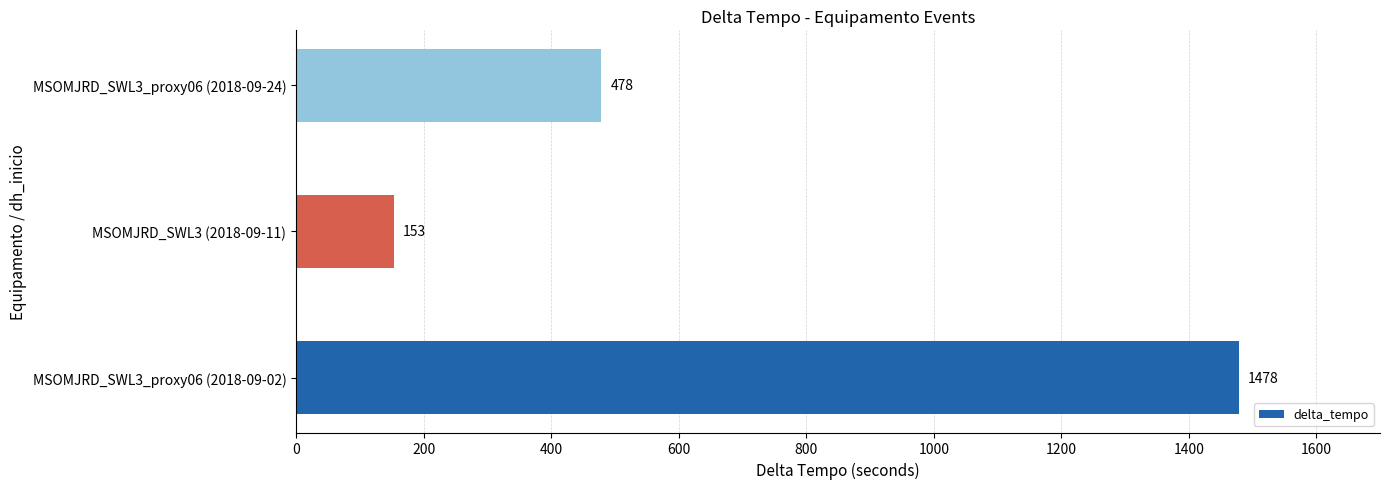

The value at MSOMJRD_SWL3 (2018-09-11) is 153. True or false?

True